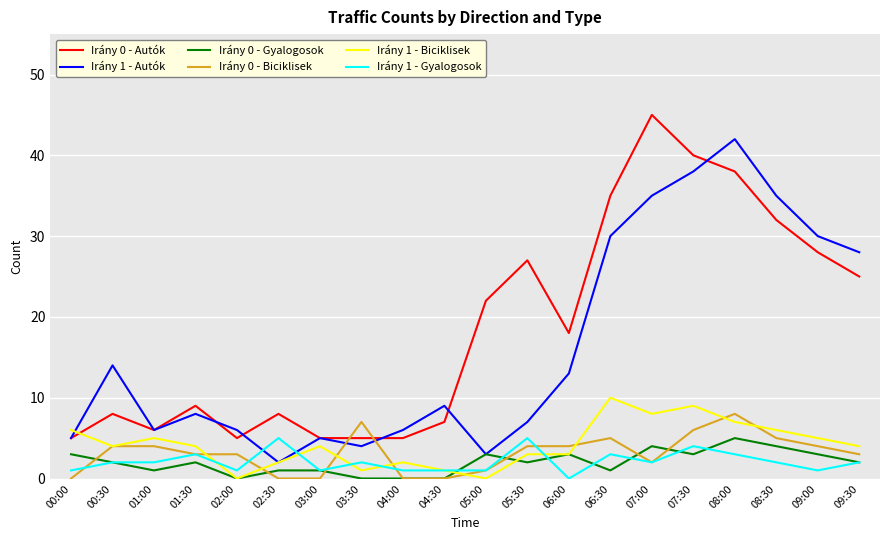

At which category does the chart reach its peak across all series?

07:00